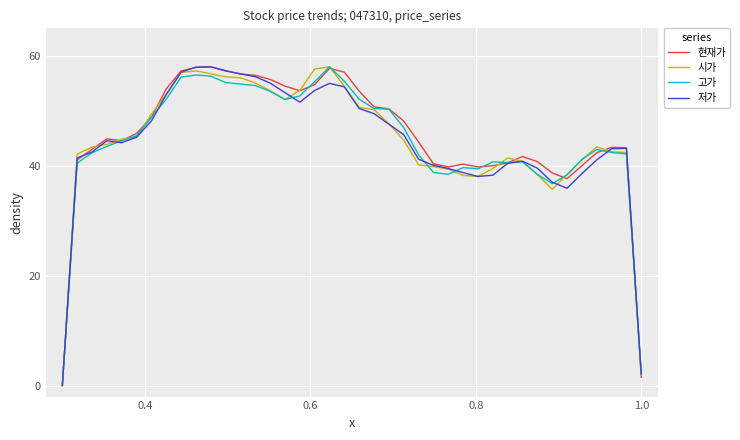

How many lines are shown in the chart?

4